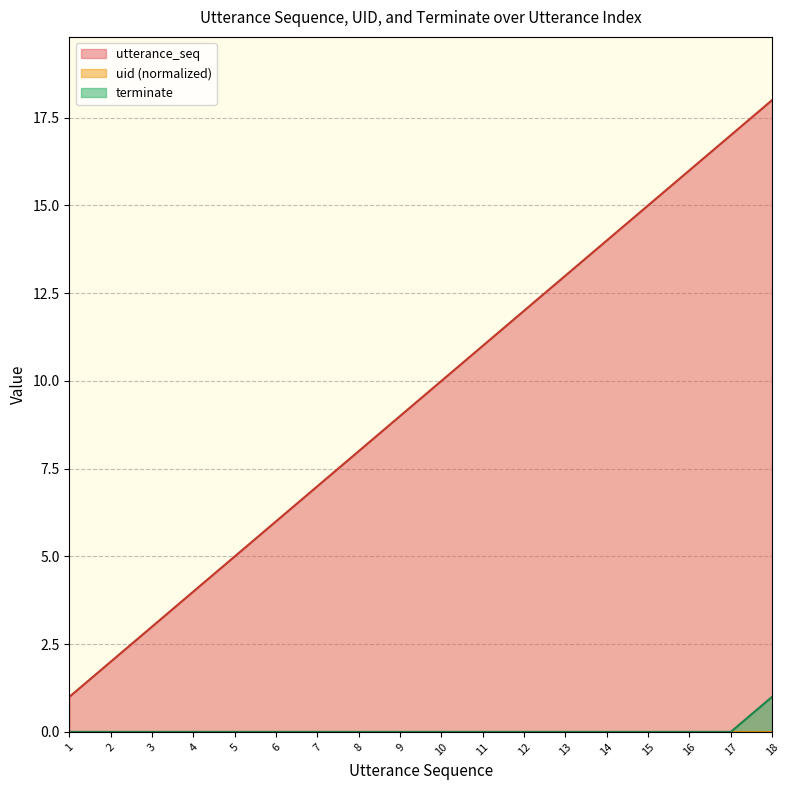

Rank the categories by utterance_seq value from highest to lowest.

18, 17, 16, 15, 14, 13, 12, 11, 10, 9, 8, 7, 6, 5, 4, 3, 2, 1